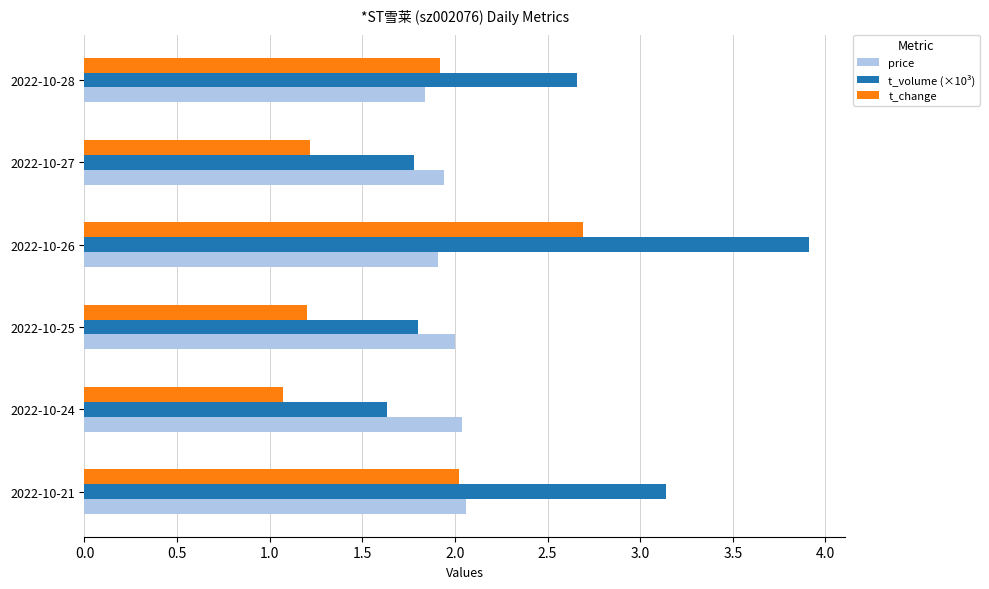

True or false: t_volume (×10³) has a value of 5.6 at 2022-10-21.

False